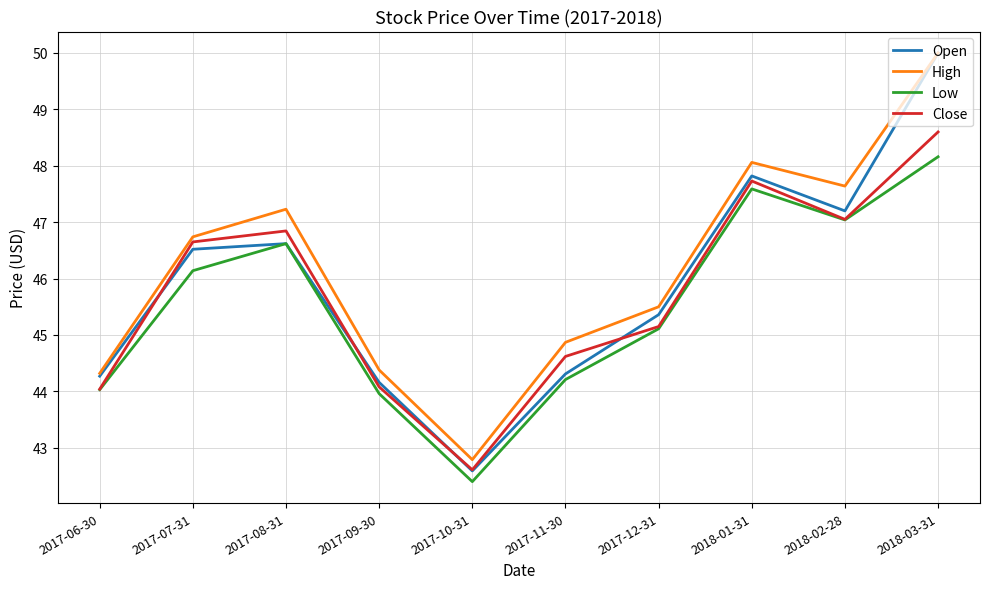

What is the sum of the Low values at 2017-12-31 and 2018-01-31?

92.7